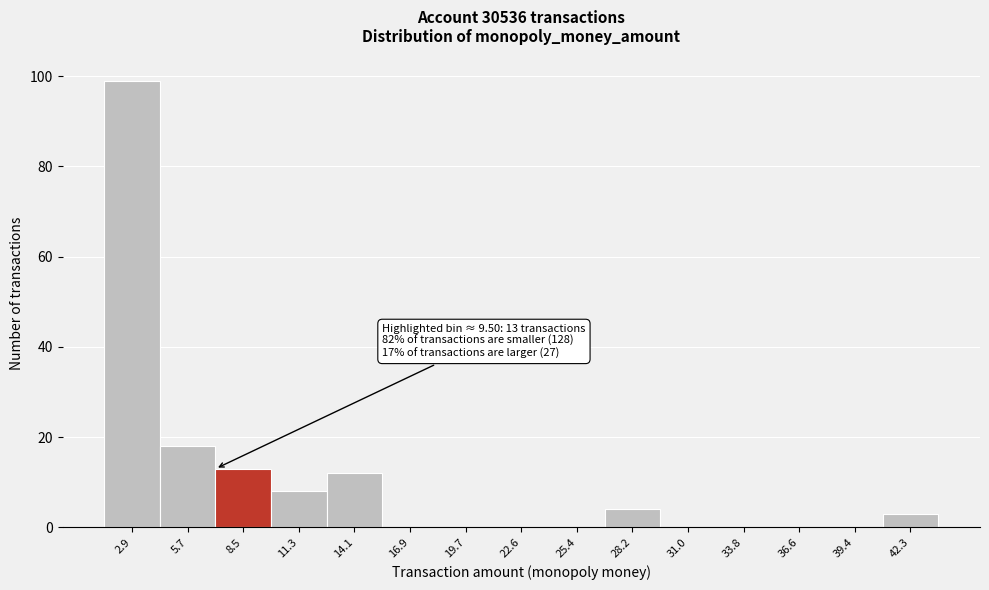

Which range on the x-axis has the tallest bar?

1.5 to 4.5